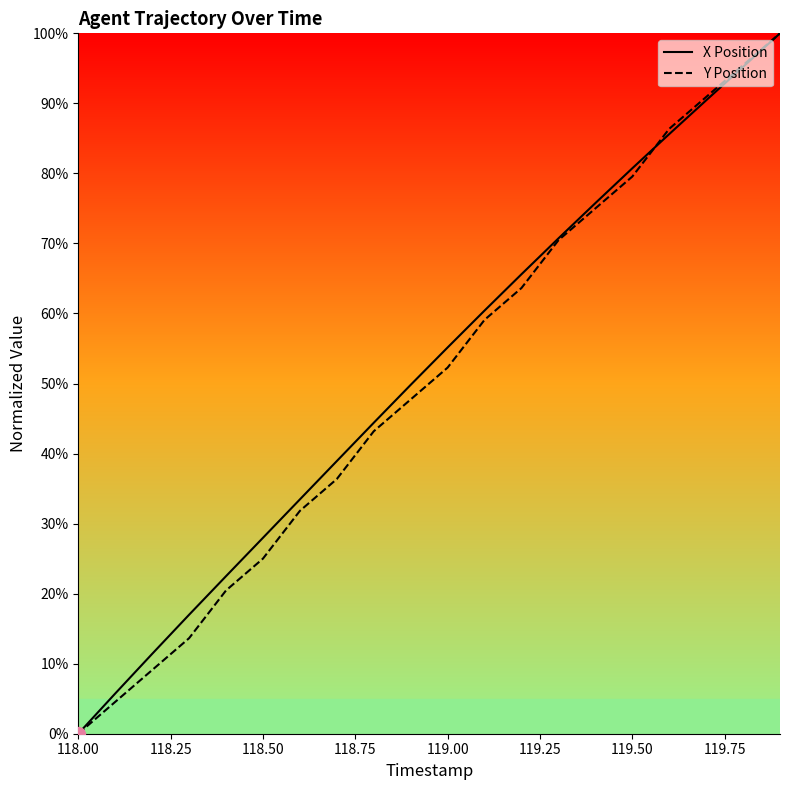

How many values in X Position are above zero?

19